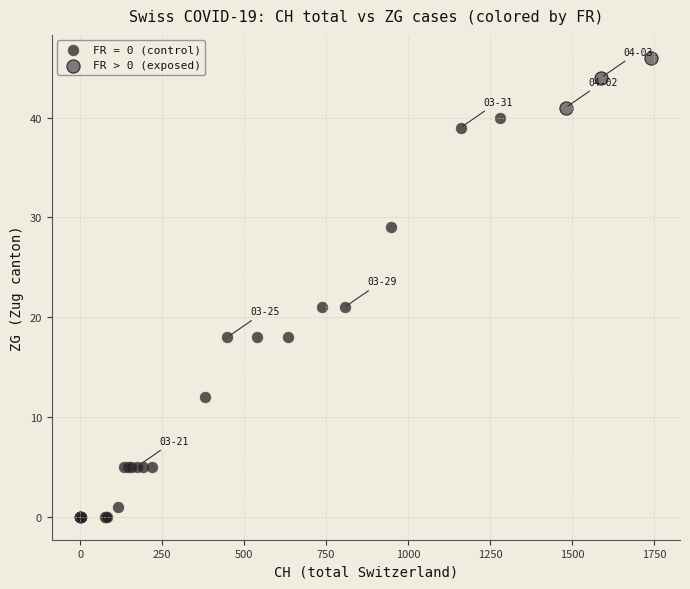

Which series contains the lowest Y value?

FR = 0 (control)